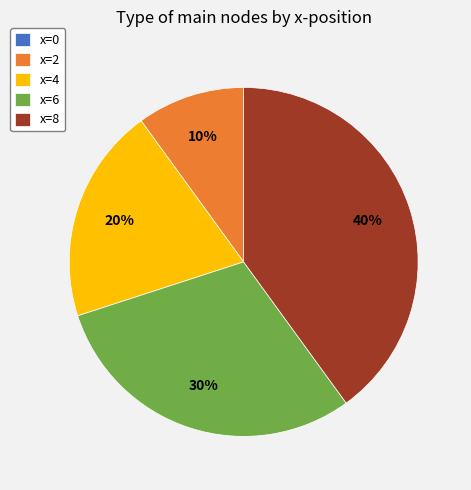

Is it true that x=2 is 21% of the pie?

False